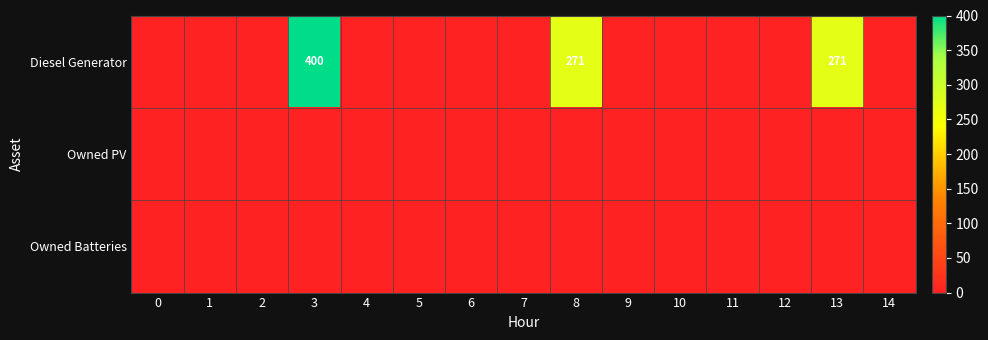

List the labels in order of Diesel Generator value, largest first.

3, 8, 13, 0, 1, 2, 4, 5, 6, 7, 9, 10, 11, 12, 14